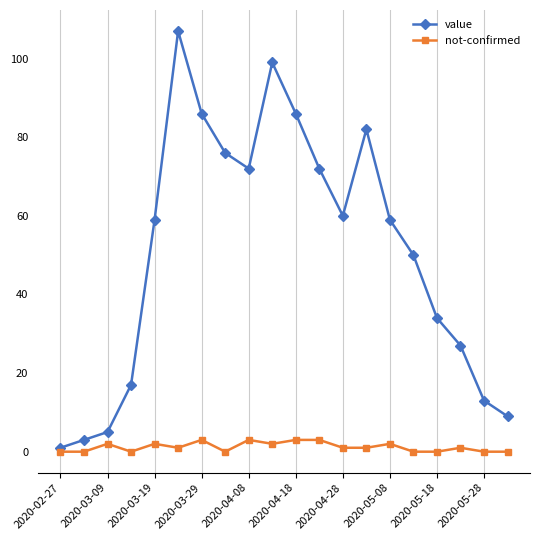

How many series are shown in this chart?

2